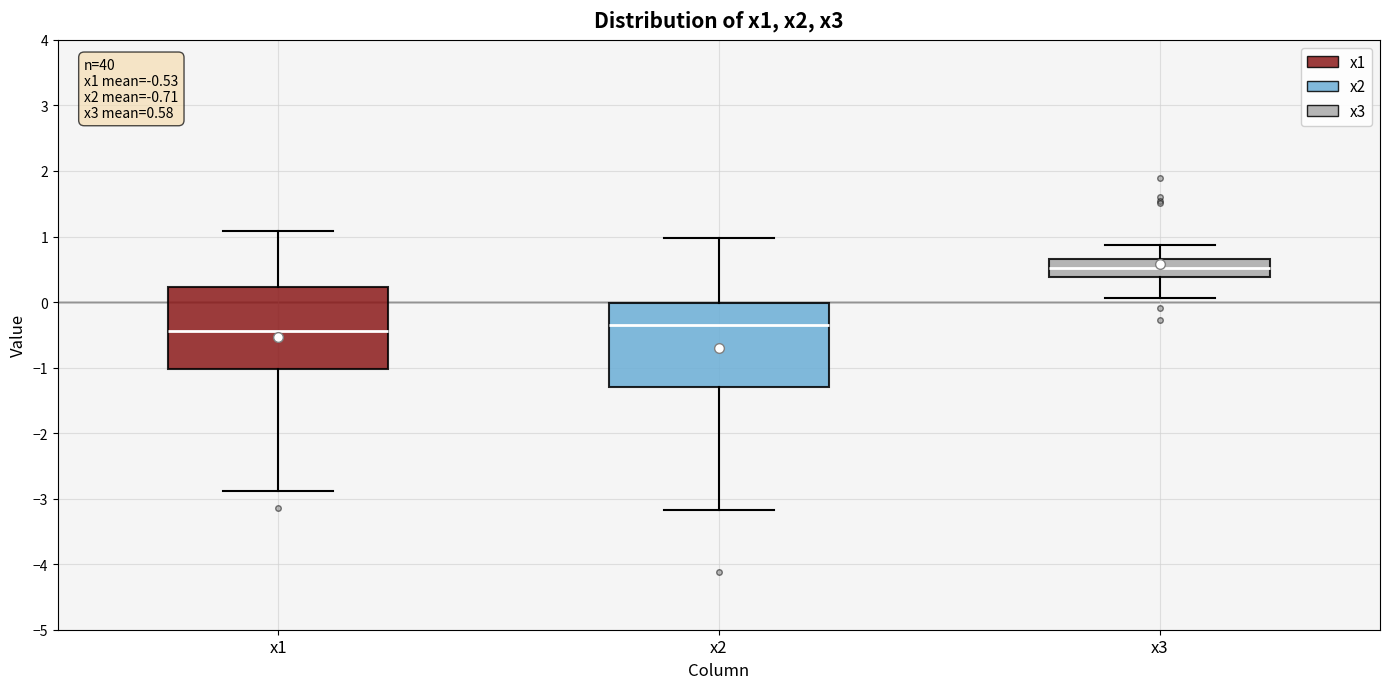

Which box has the highest median line?

x3